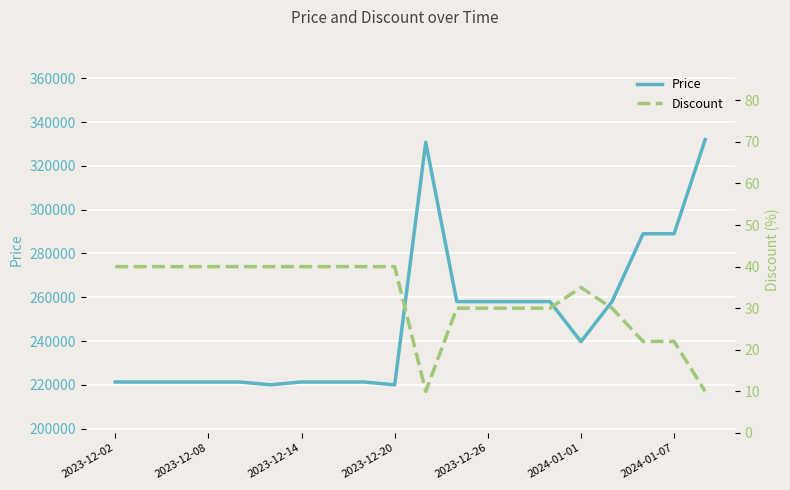

What are all the series names shown in the legend?

Price, Discount